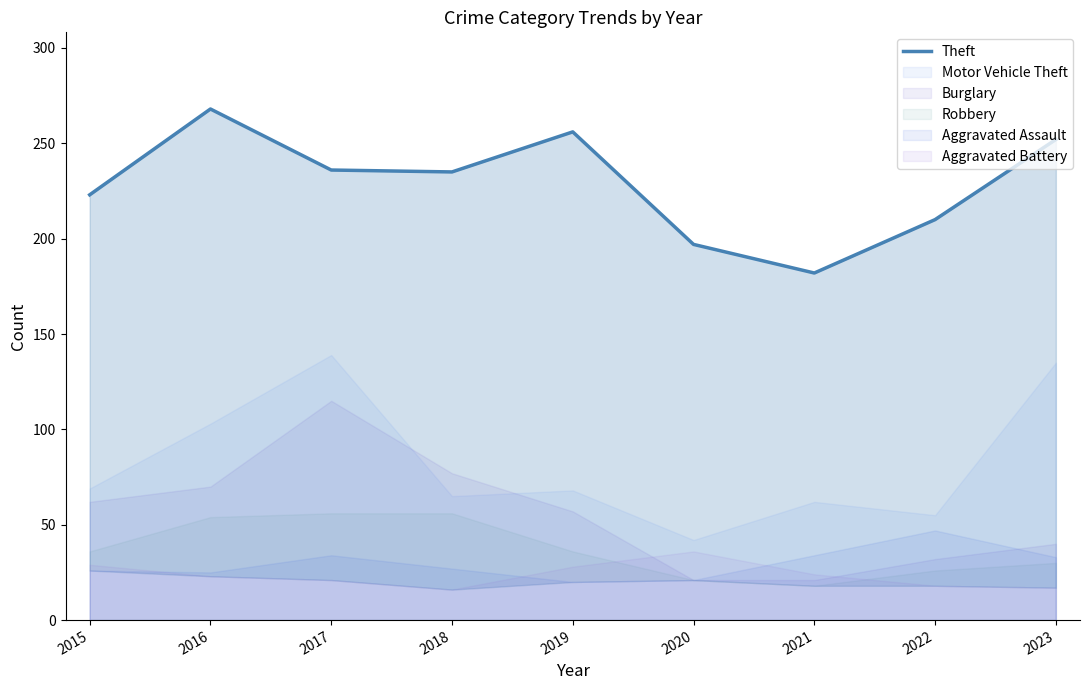

What is the sum of all values?

2059